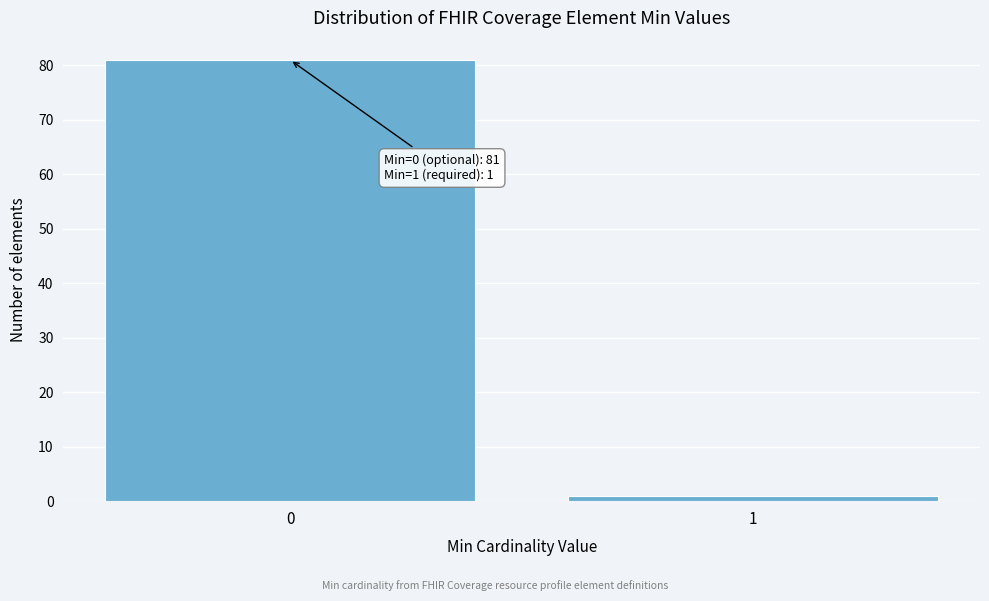

Reading left to right, extract all data points from this chart.

0=81	1=1